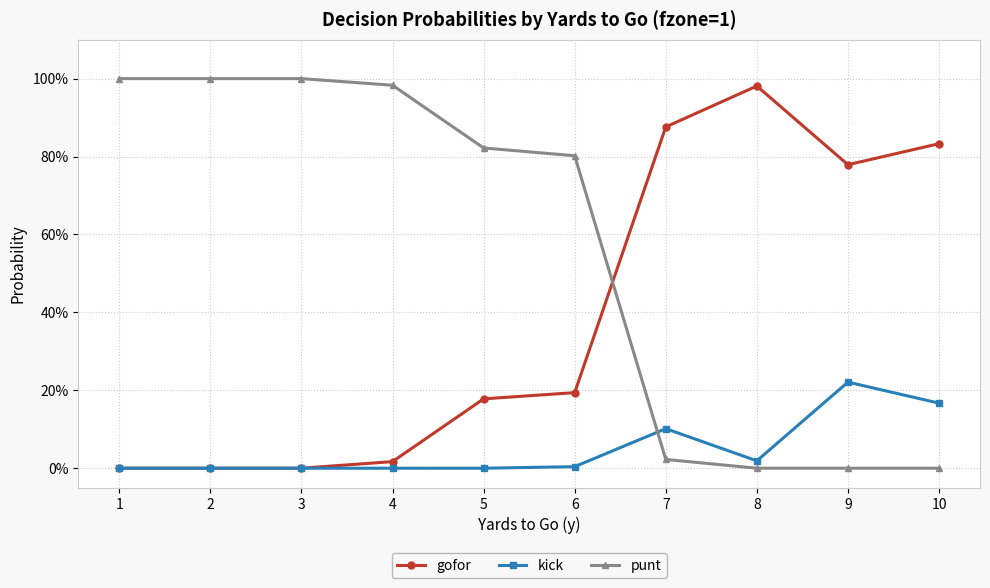

What are all the series names shown in the legend?

gofor, kick, punt